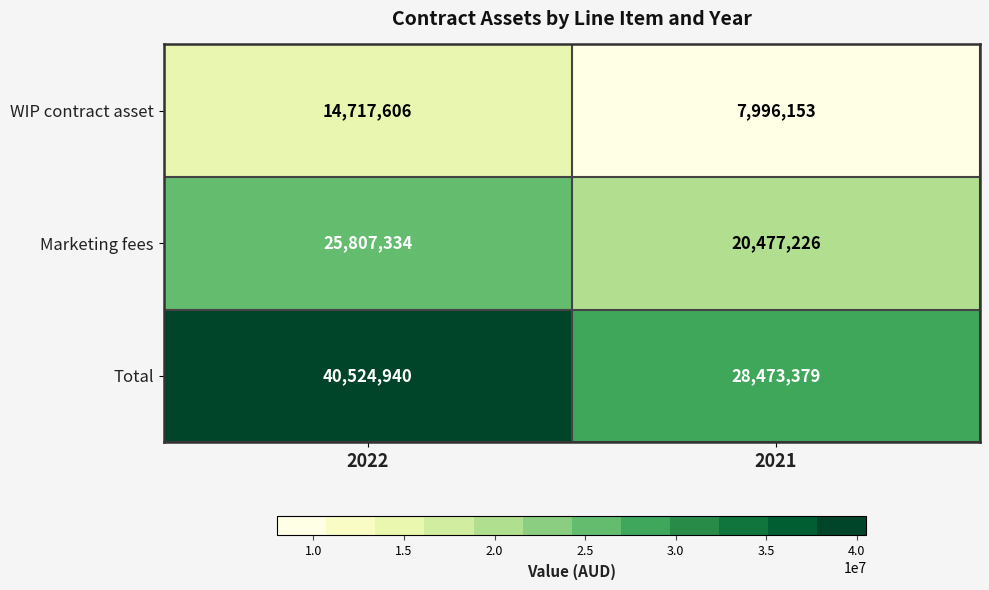

True or false: Total has a value of 46770666 at 2021.

False